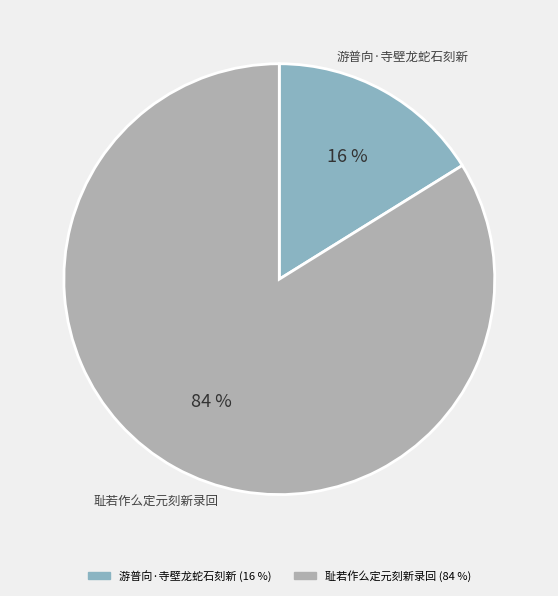

Which slice is the largest?

耻若作么定元刻新录回